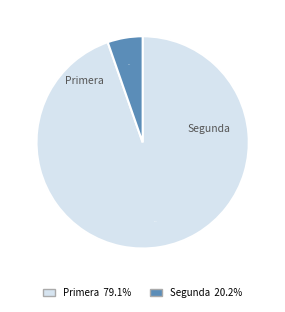

Is there a majority slice in this chart?

Yes